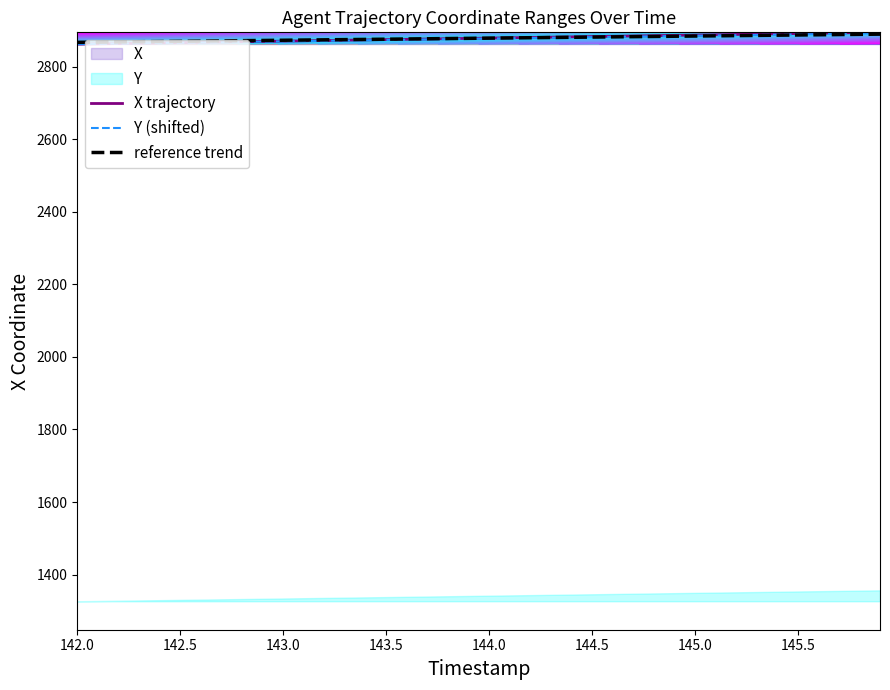

What is the maximum value for X trajectory?

2894.3